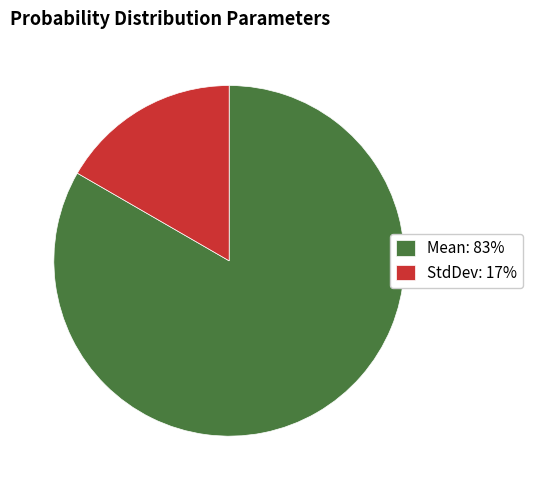

Is there a majority slice in this chart?

Yes